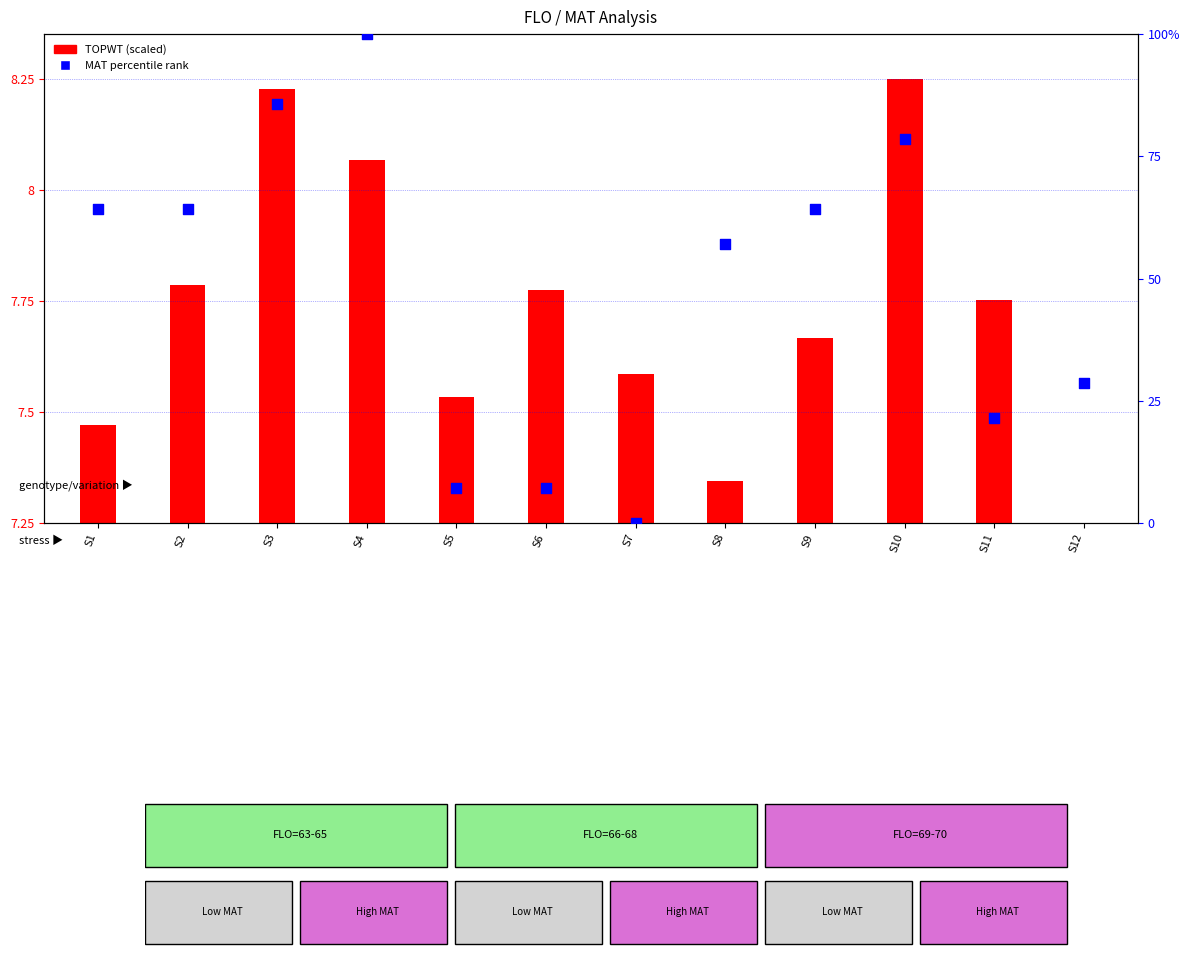

Approximately how many times larger is the value at S3 compared to S11?

4.0